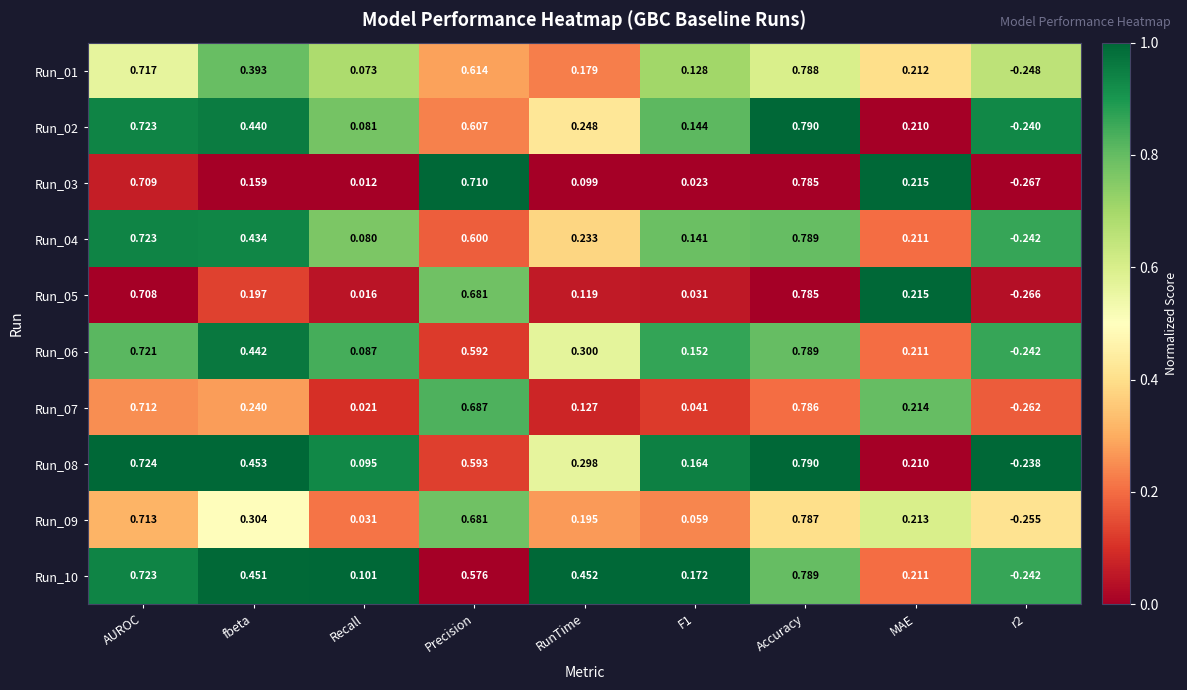

At which label does Run_05 first exceed 0?

AUROC